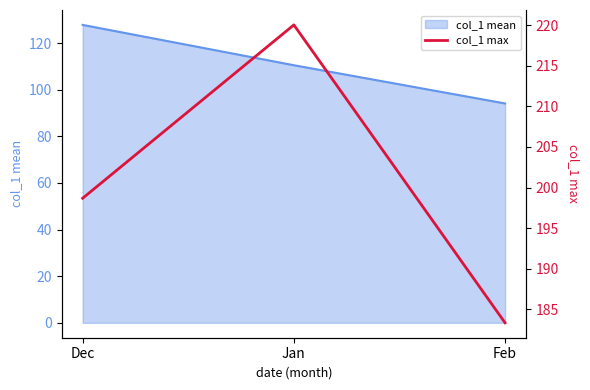

List the labels in order of value, smallest first.

Feb, Dec, Jan